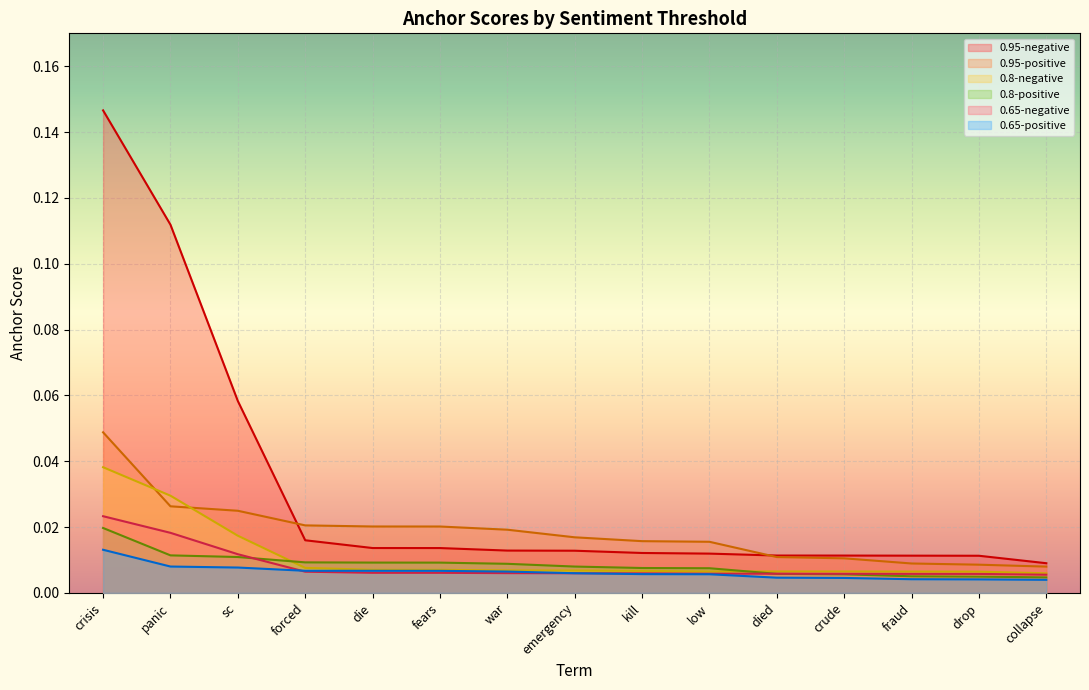

What position from the left is sc?

3